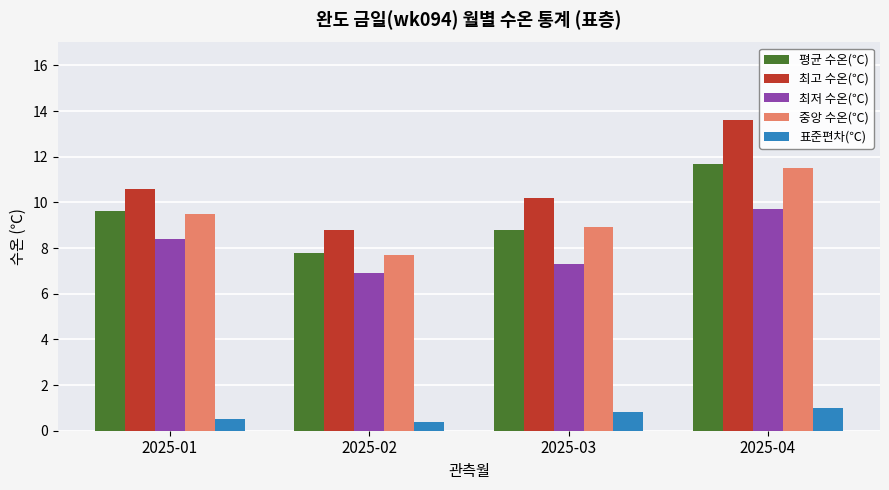

At which label does 최저 수온(℃) reach its peak?

2025-04